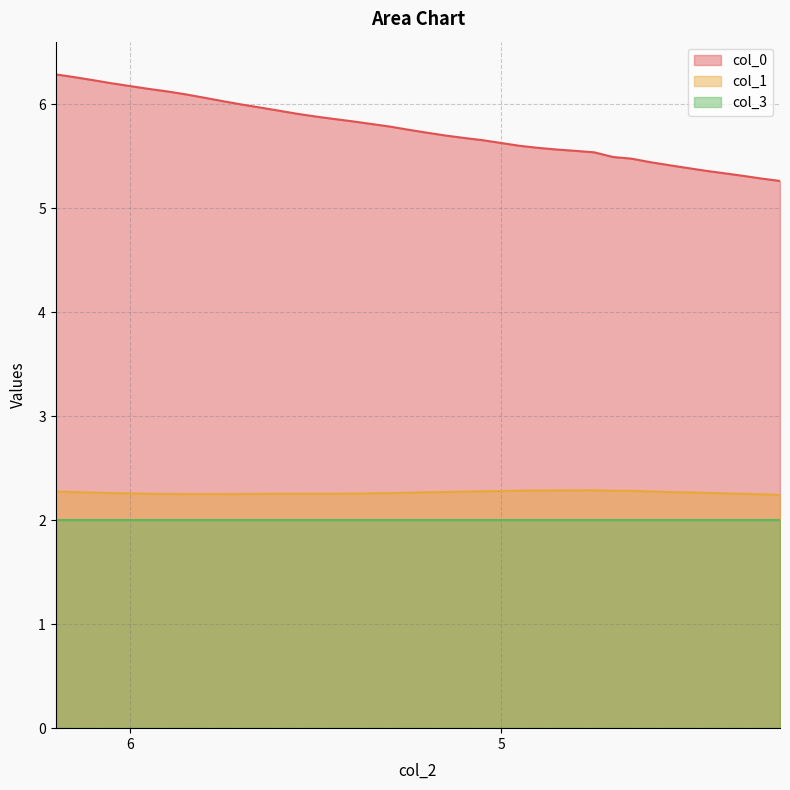

The col_0 series shows 9.7 at 5. True or false?

False